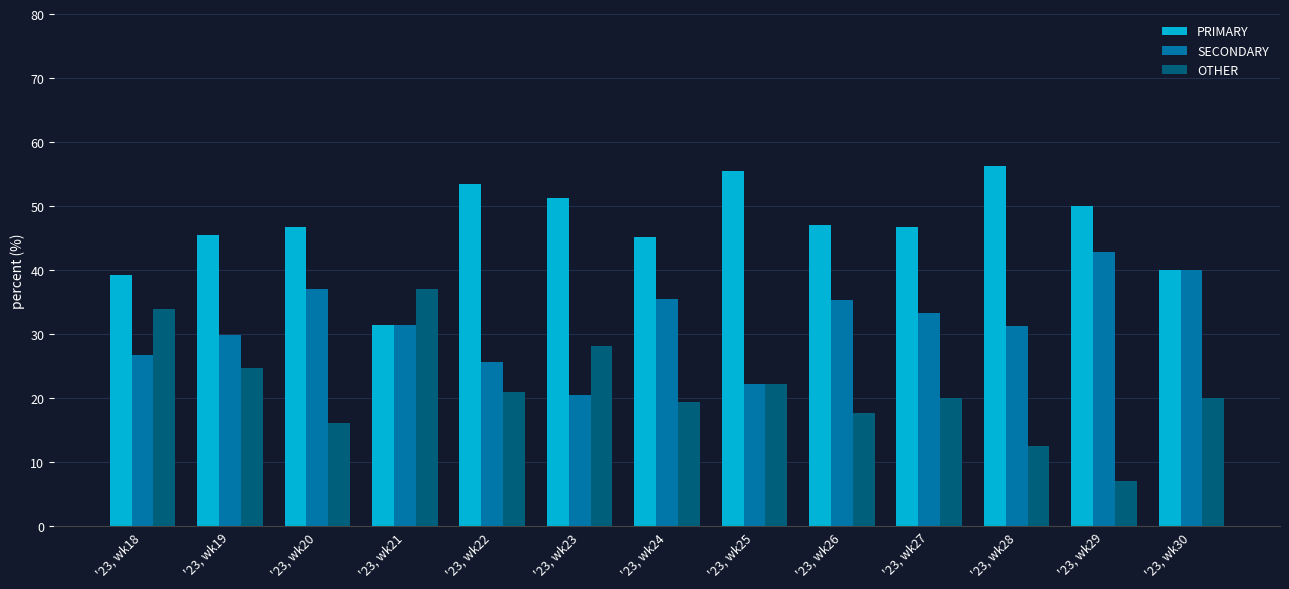

What is the value of the OTHER bar at the 7th from the left?

19.4